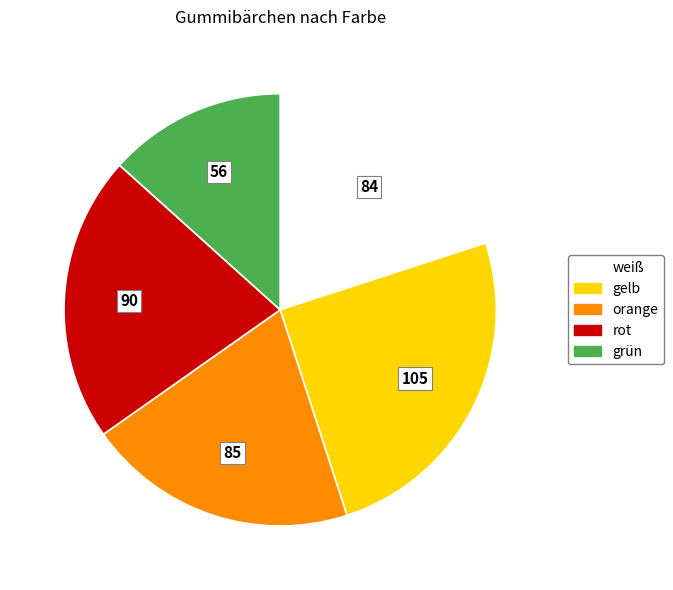

Which has a higher value, orange or gelb?

gelb